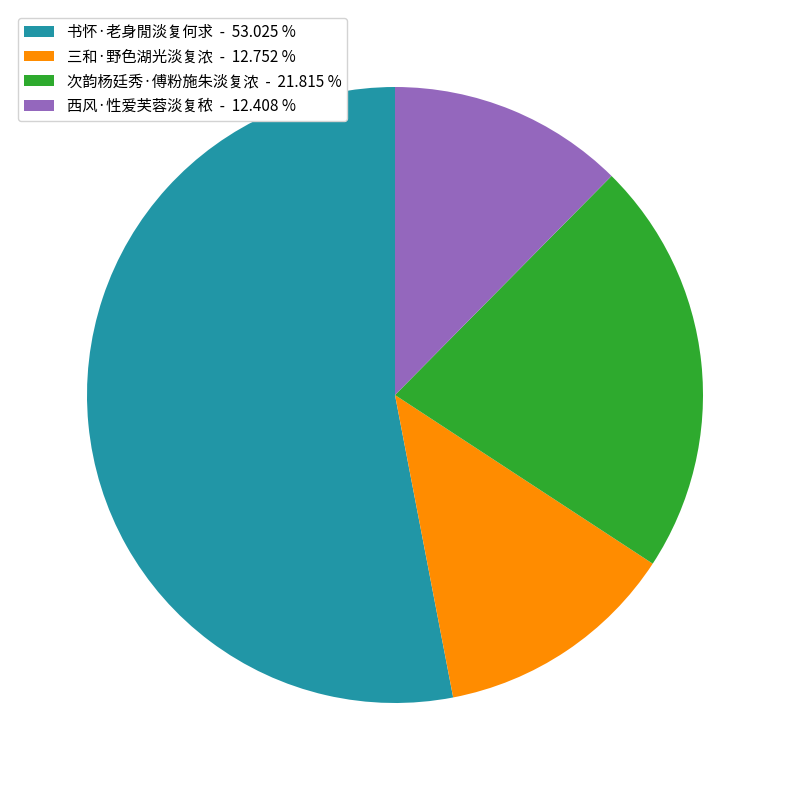

Is it true that 西风·性爱芙蓉淡复秾 is 27% of the pie?

False